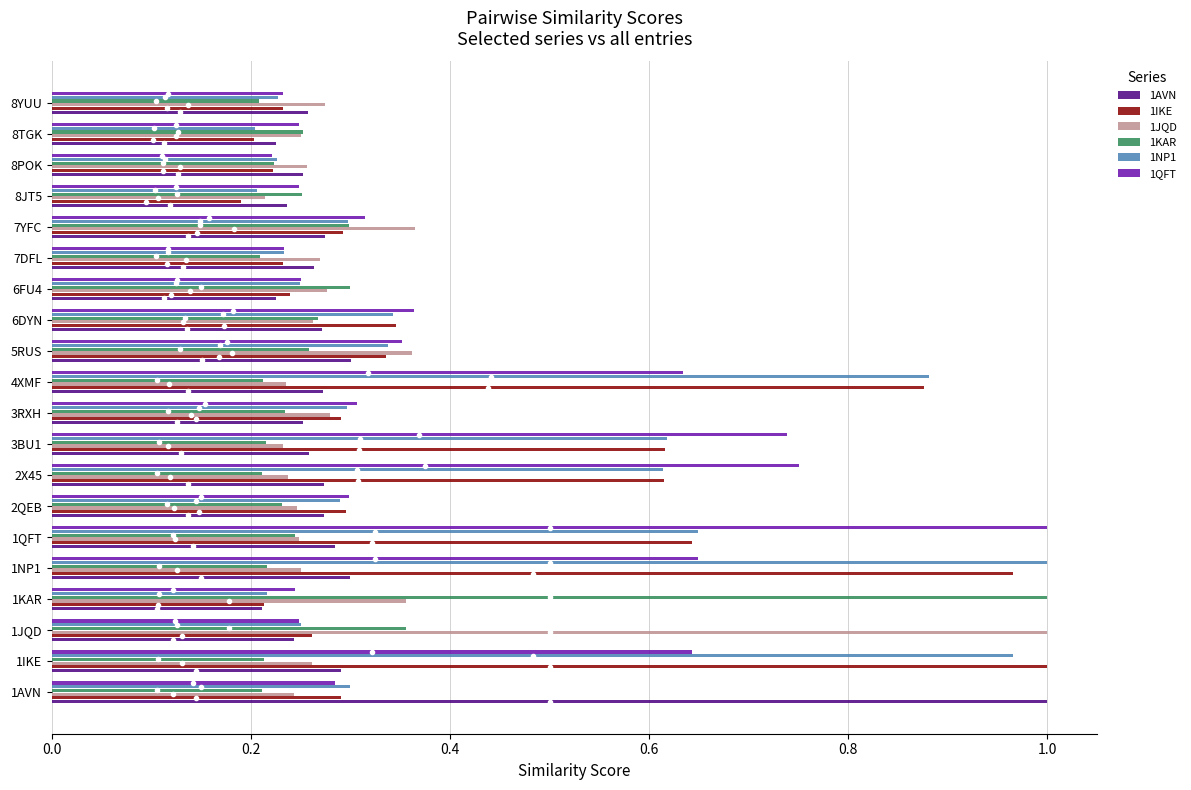

At how many categories does at least one series exceed 0?

20